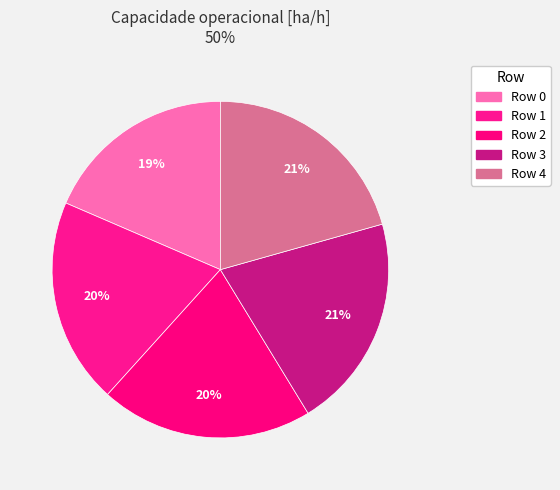

Is there any slice that represents more than half of the pie?

No